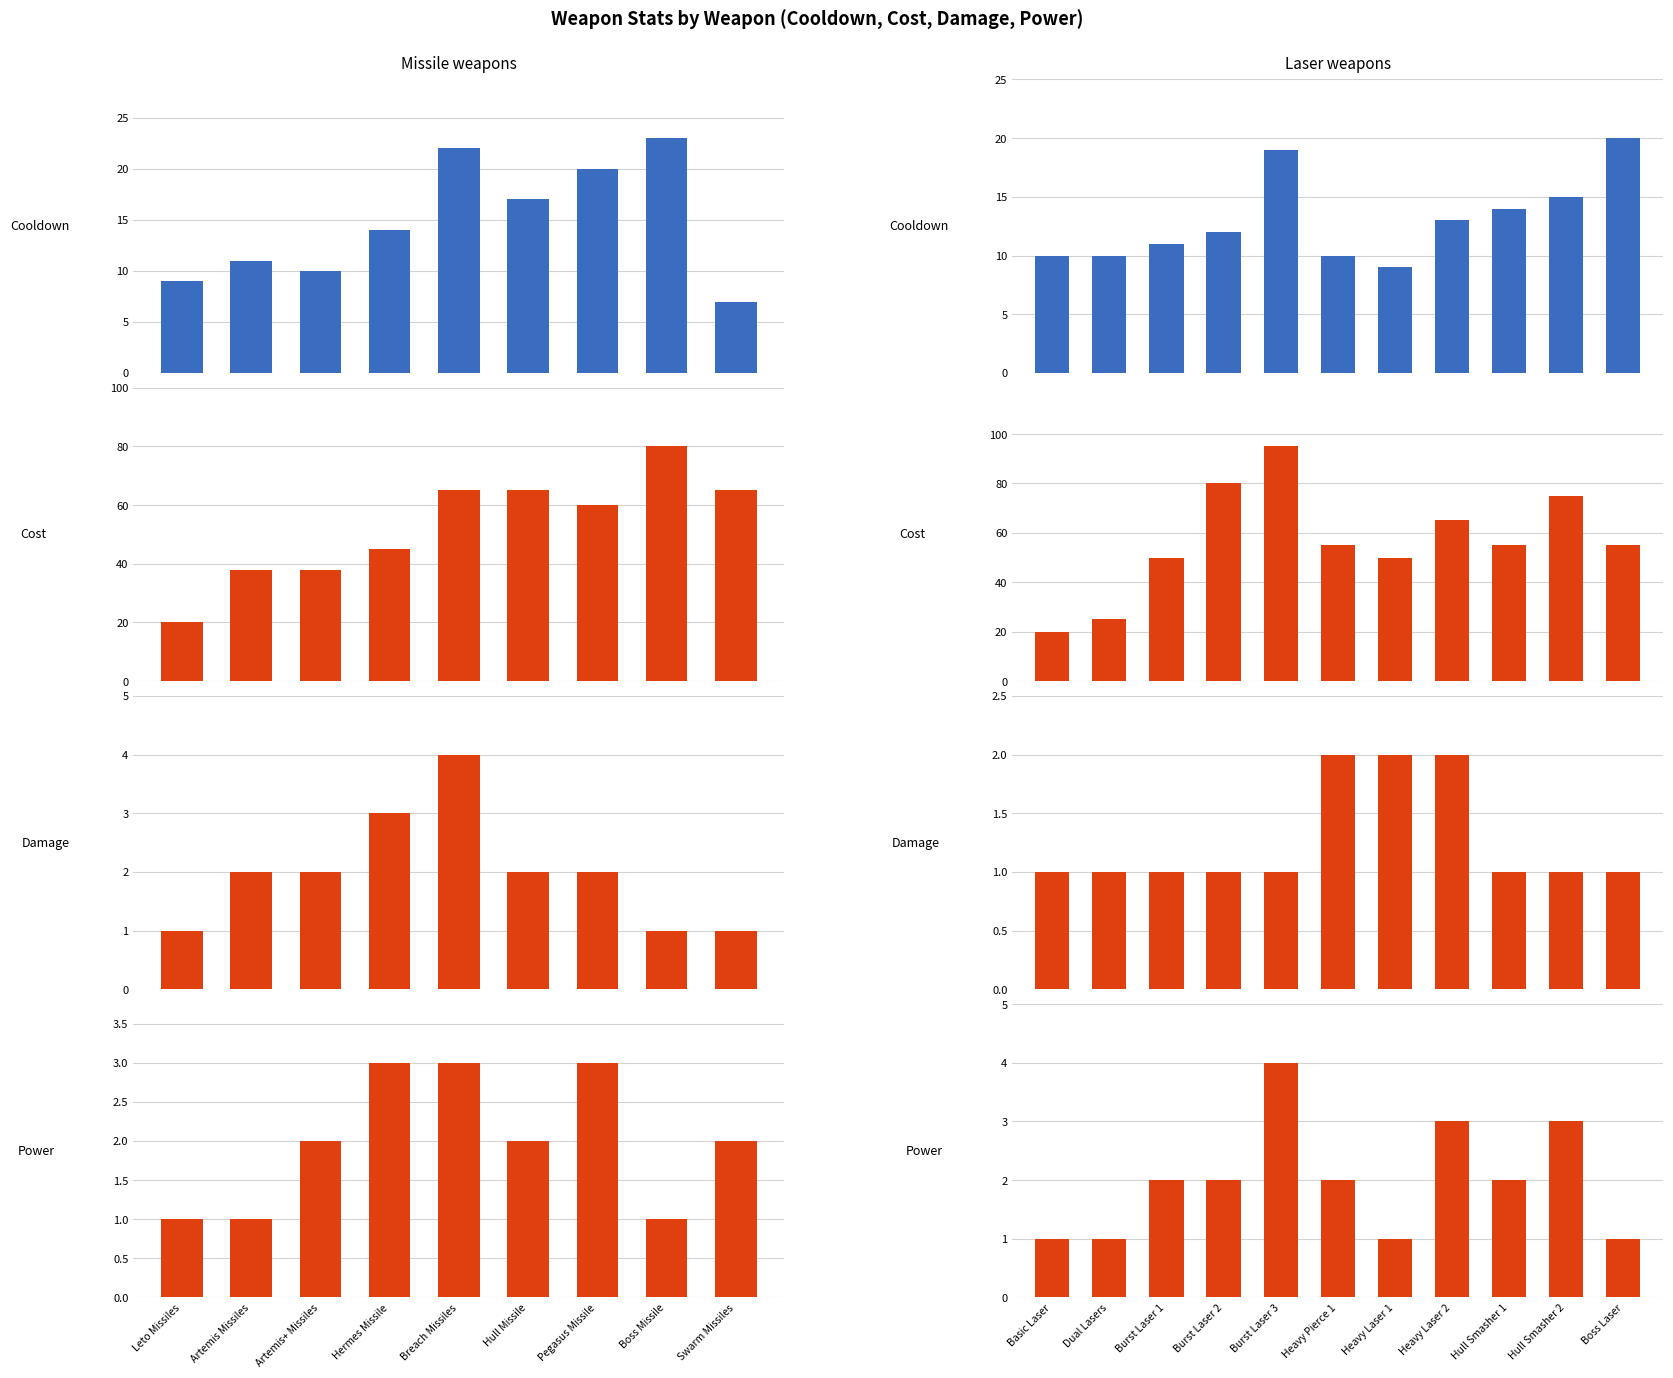

What is the difference between the maximum and second lowest values in the Cost series?

70